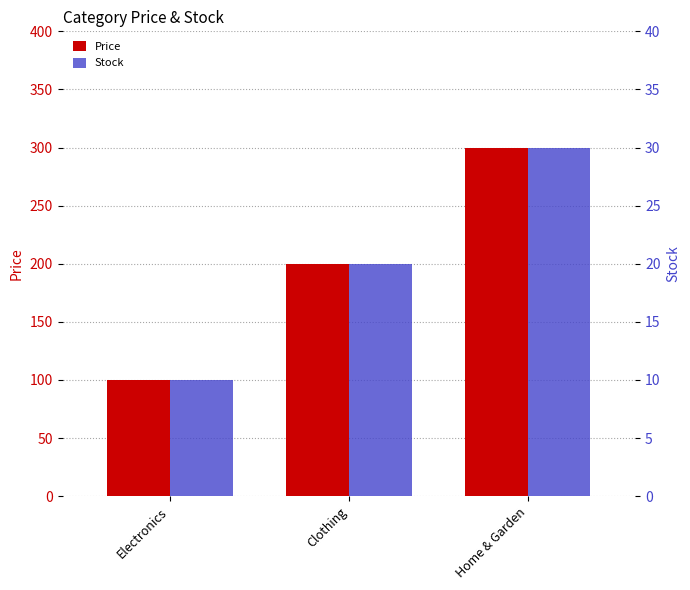

Which series has the widest spread of values?

Price